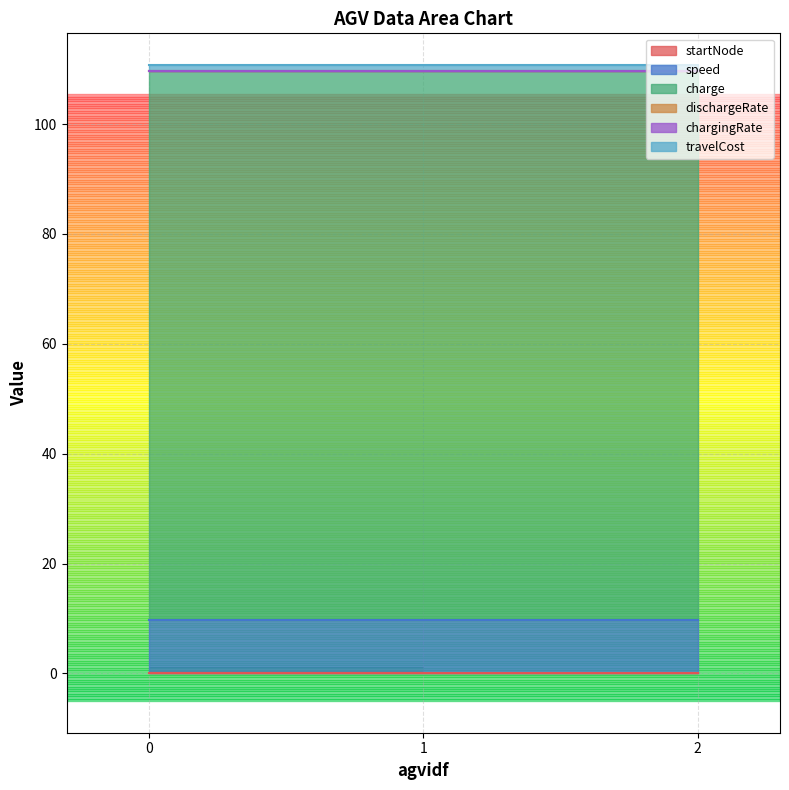

Which series changed the most between 1 and 2?

startNode